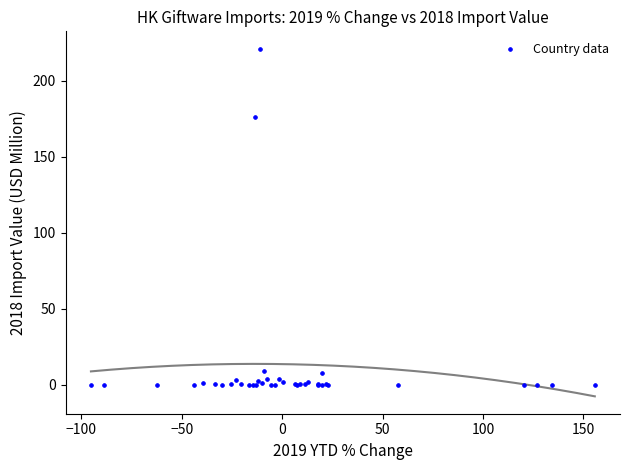

What Y value in the scatter plot is closest to 110?

176.2